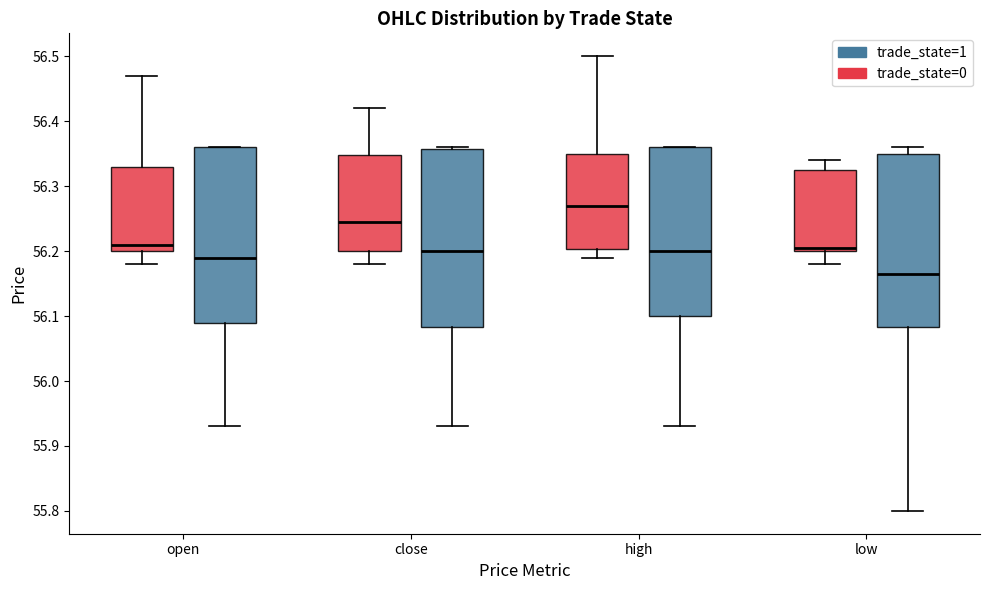

Which box's median line is the lowest?

low (trade_state=1)